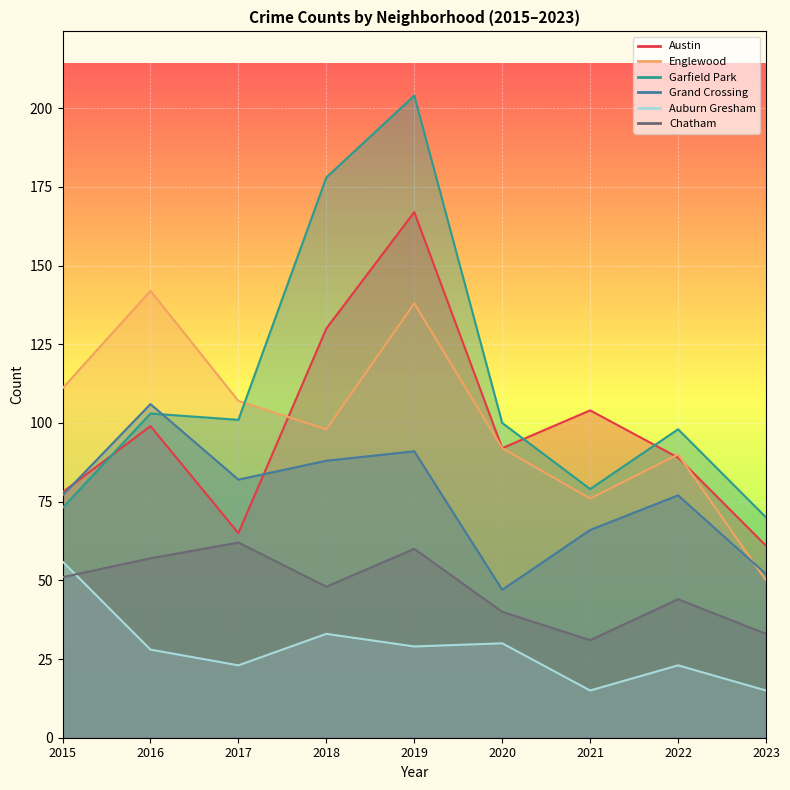

How many interior local valleys does the Auburn Gresham series have?

3